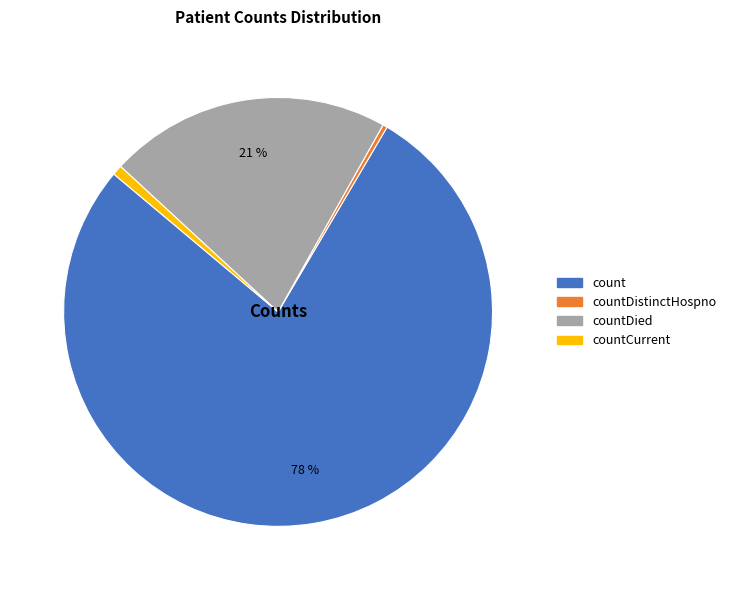

Which category accounts for the majority?

count